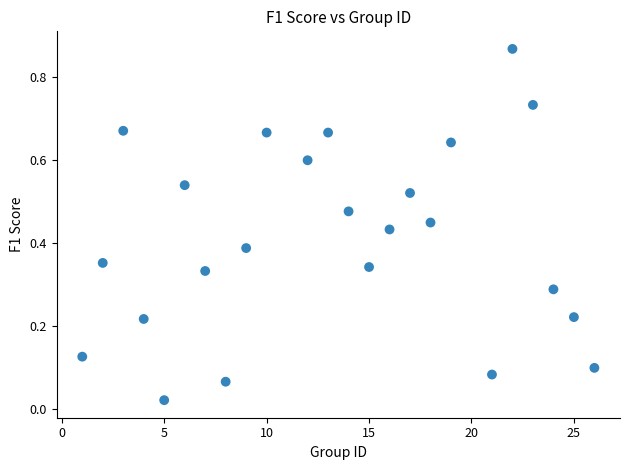

What is the range of Y values (max minus min)?

0.8